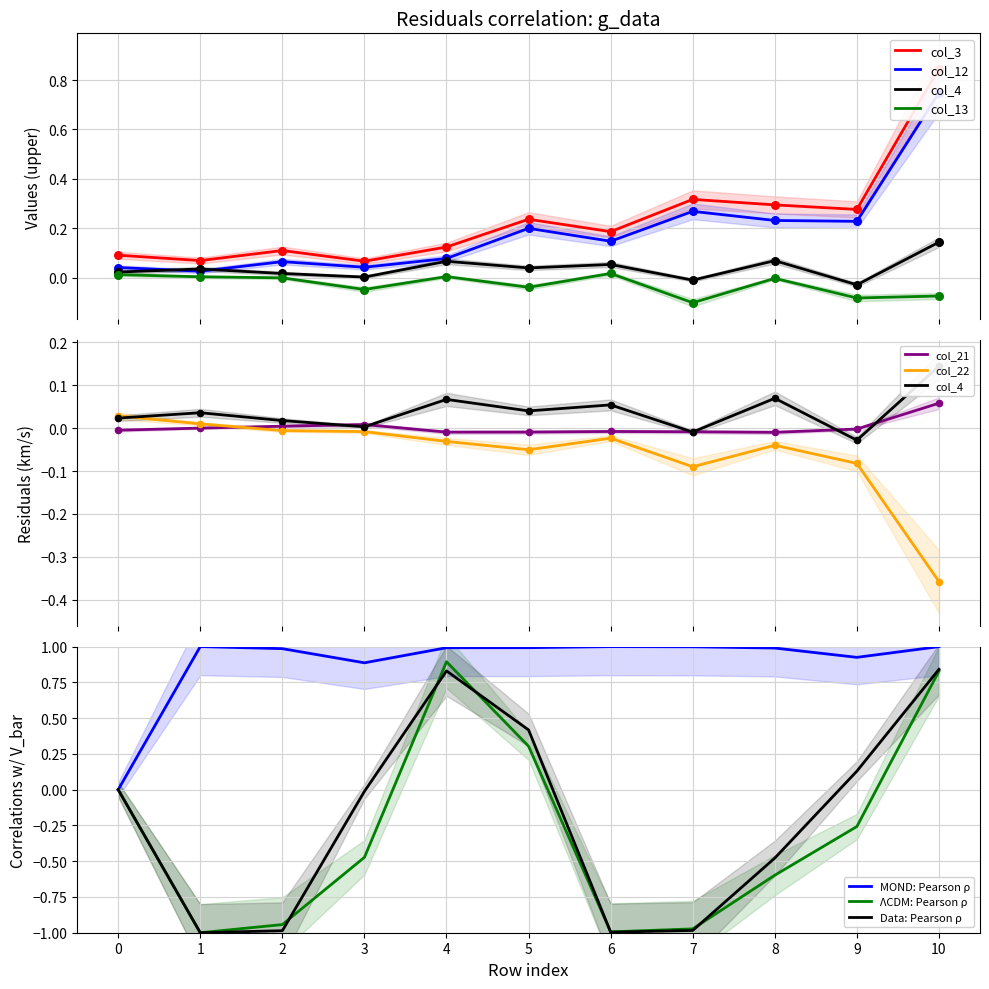

What is the total value across all series at 9?

0.3